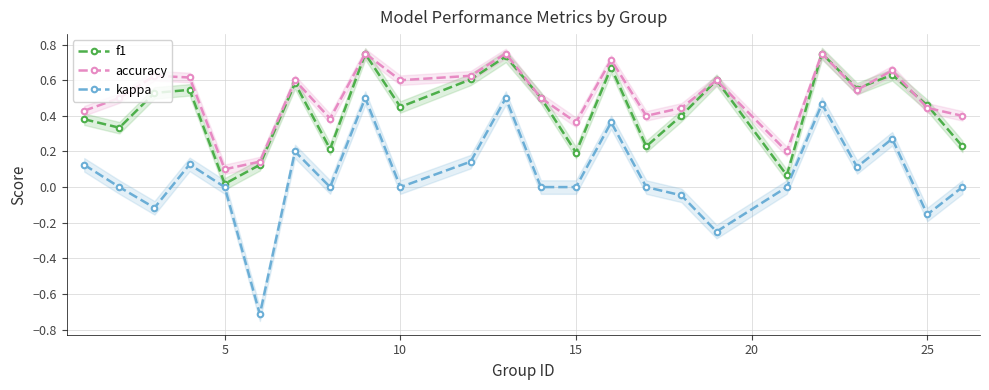

In f1, how many points are higher than both neighbors (excluding endpoints)?

8